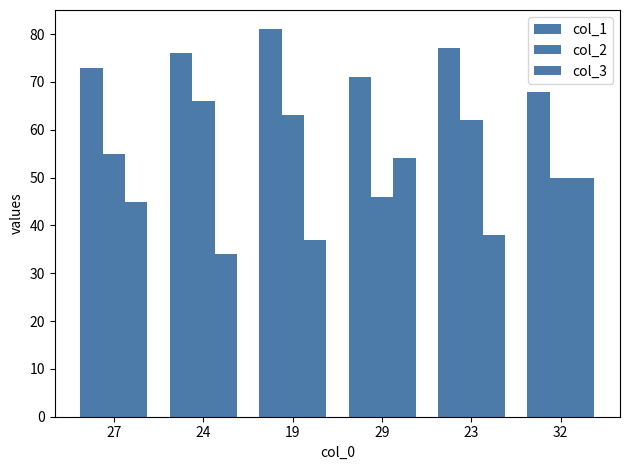

The value of col_2 at 29 is 46. True or false?

True